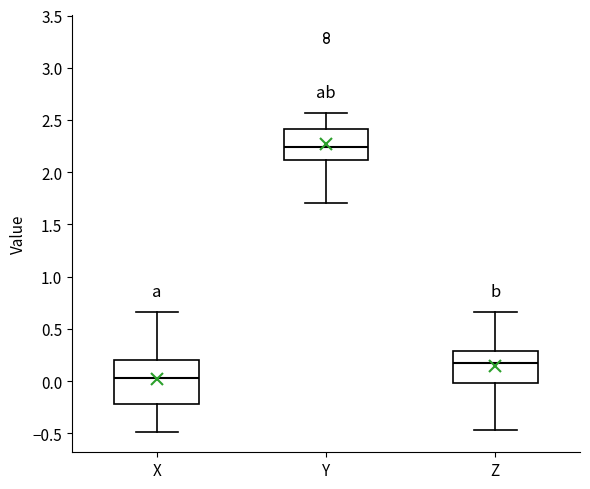

Which box's median line is the lowest?

X